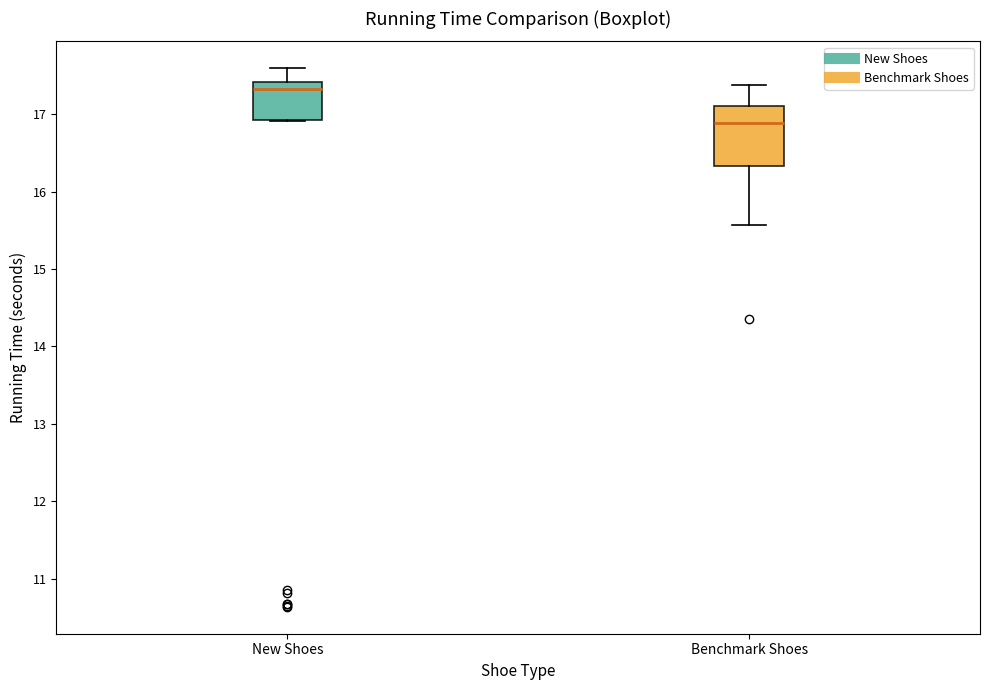

Reading left to right, read every box against the y-axis: the position of its median line, the range the box covers, and the ends of its whiskers. The values are not printed on the chart, so give them approximately, as read against the axis.

New Shoes: median 17.3, box 16.9 to 17.4, whiskers 16.9 to 17.6
Benchmark Shoes: median 16.9, box 16.3 to 17.1, whiskers 15.6 to 17.4